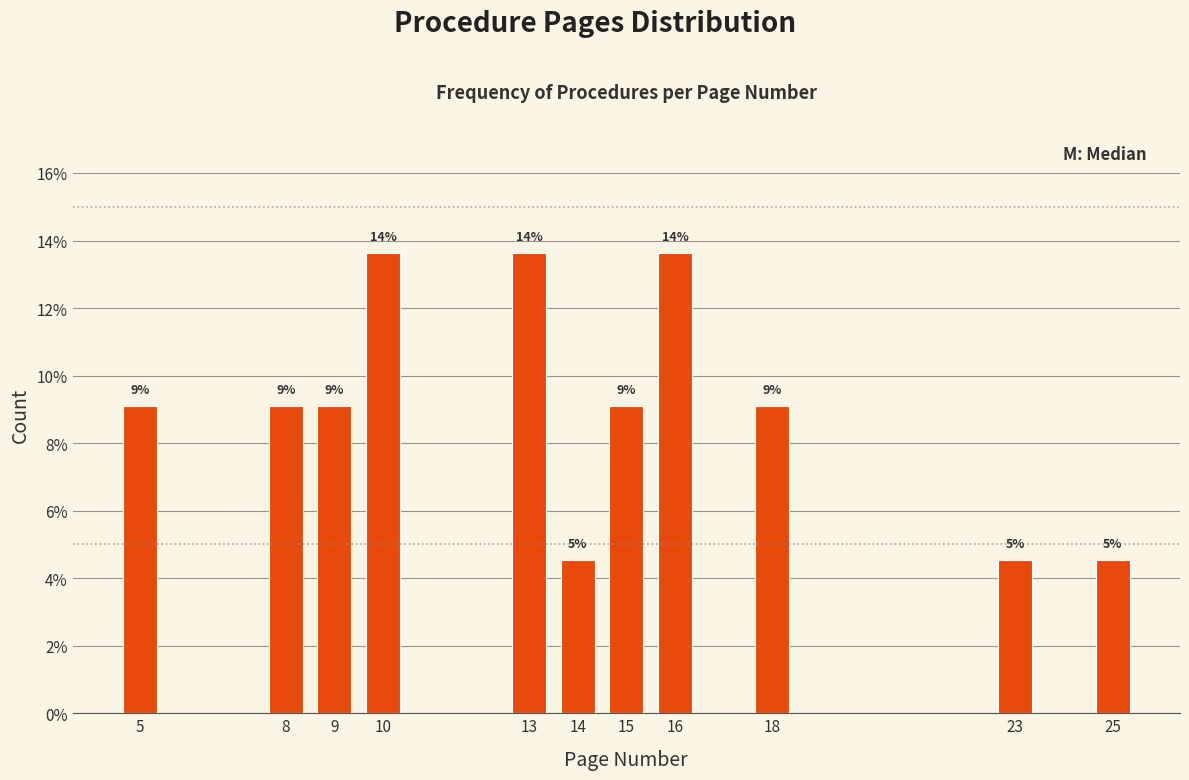

Are the bars horizontal?

No